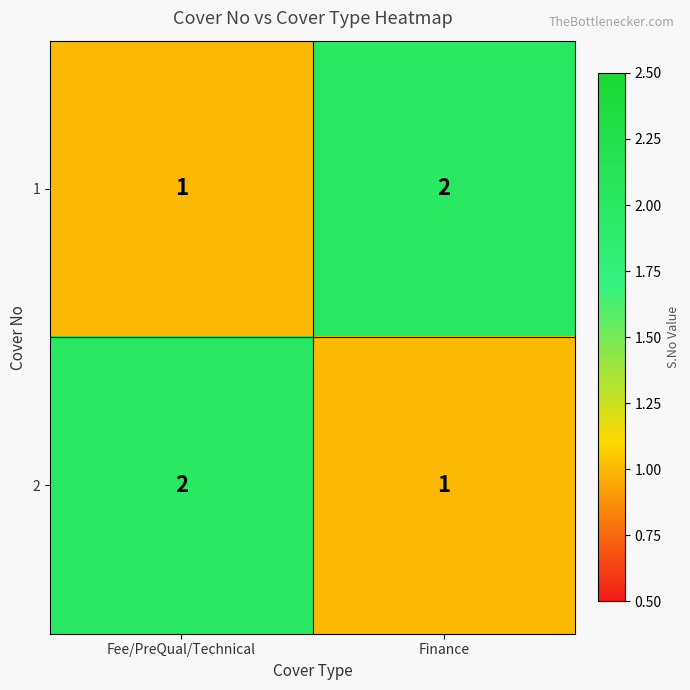

At how many categories does at least one series exceed 1?

2